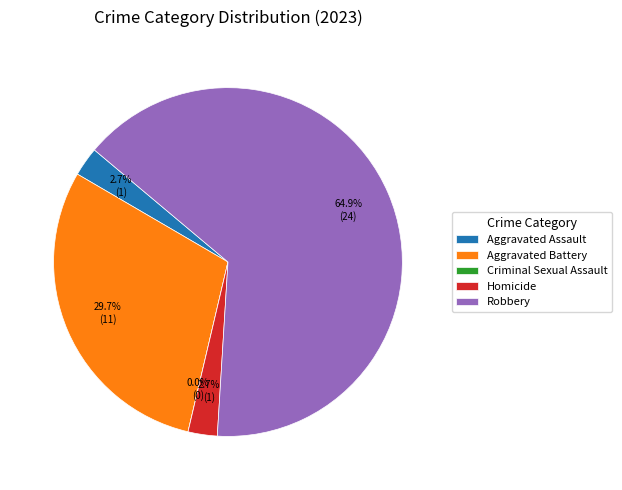

How much of the chart is everything except Criminal Sexual Assault?

100.0%